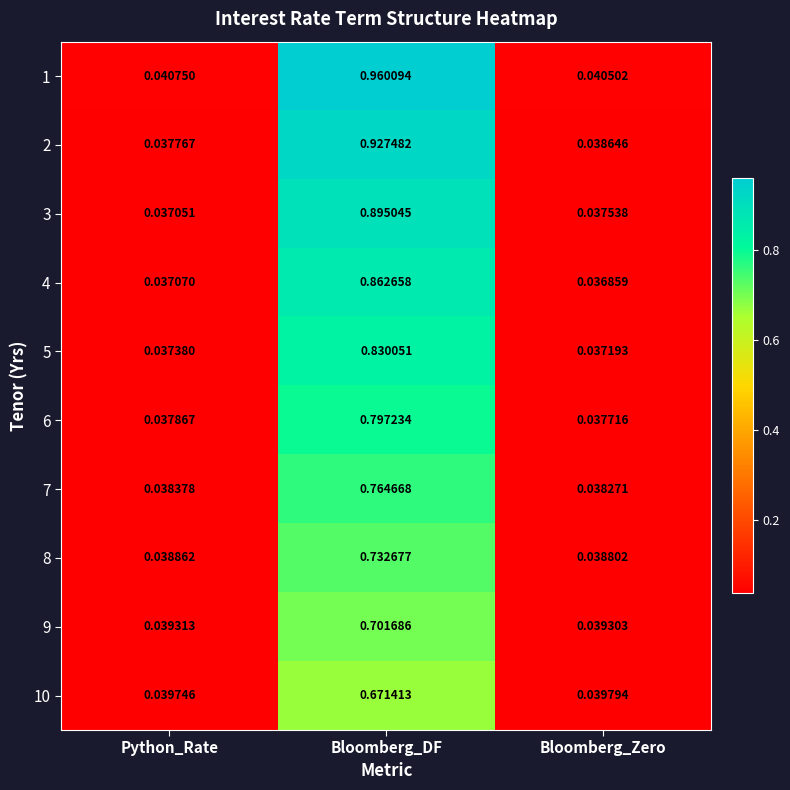

List the labels in order of 2 value, smallest first.

Python_Rate, Bloomberg_Zero, Bloomberg_DF